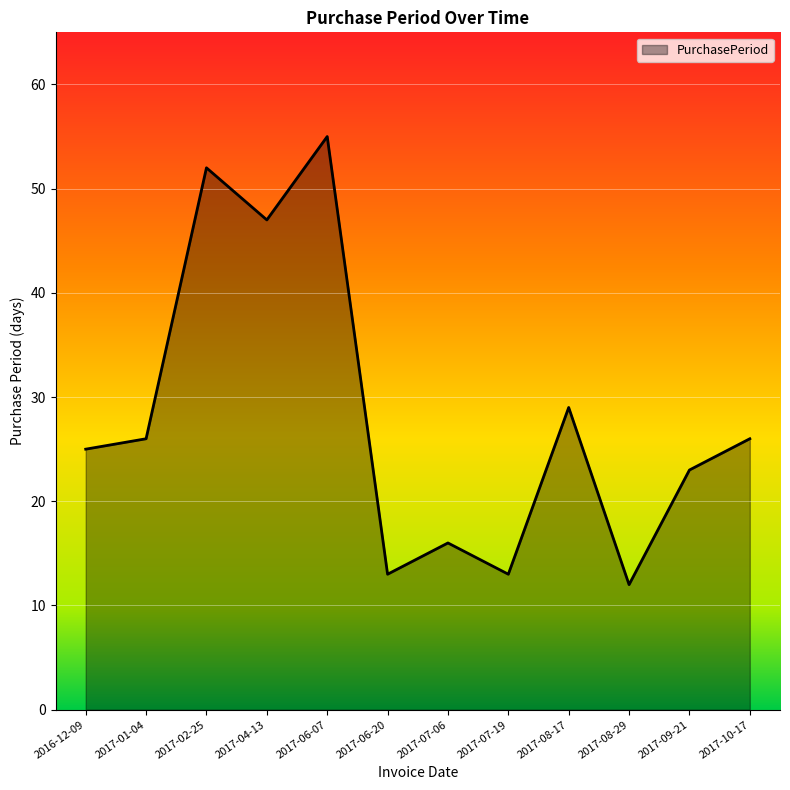

Which label corresponds to the largest value in the chart?

2017-06-07